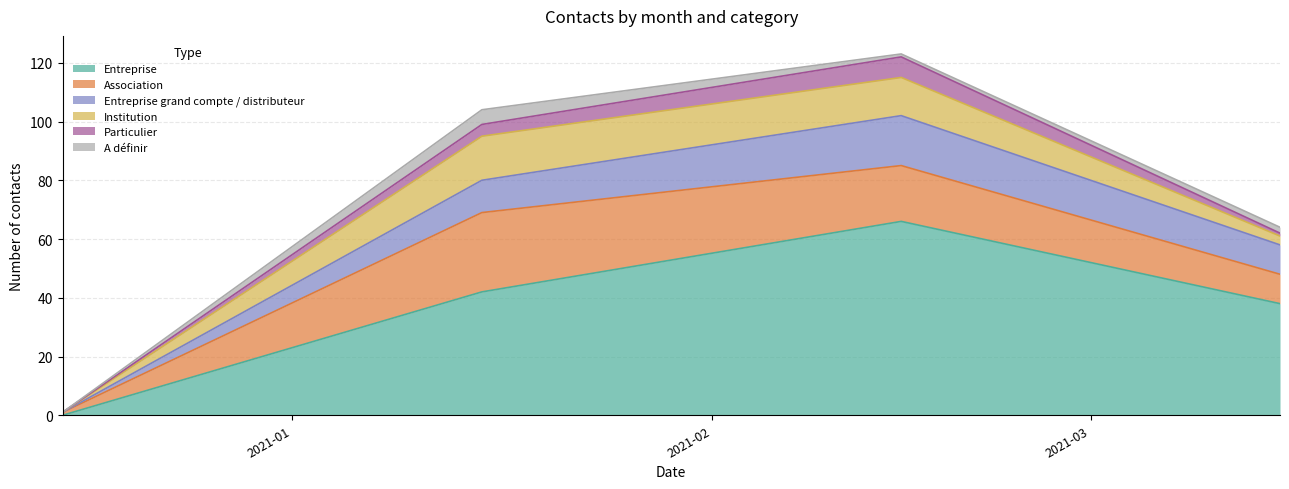

What is the maximum value for Entreprise?

66